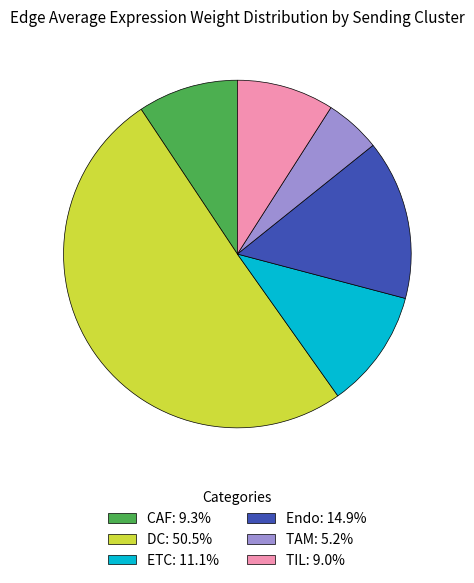

Is the sum of CAF: 9.3% and TIL: 9.0% greater than half?

No